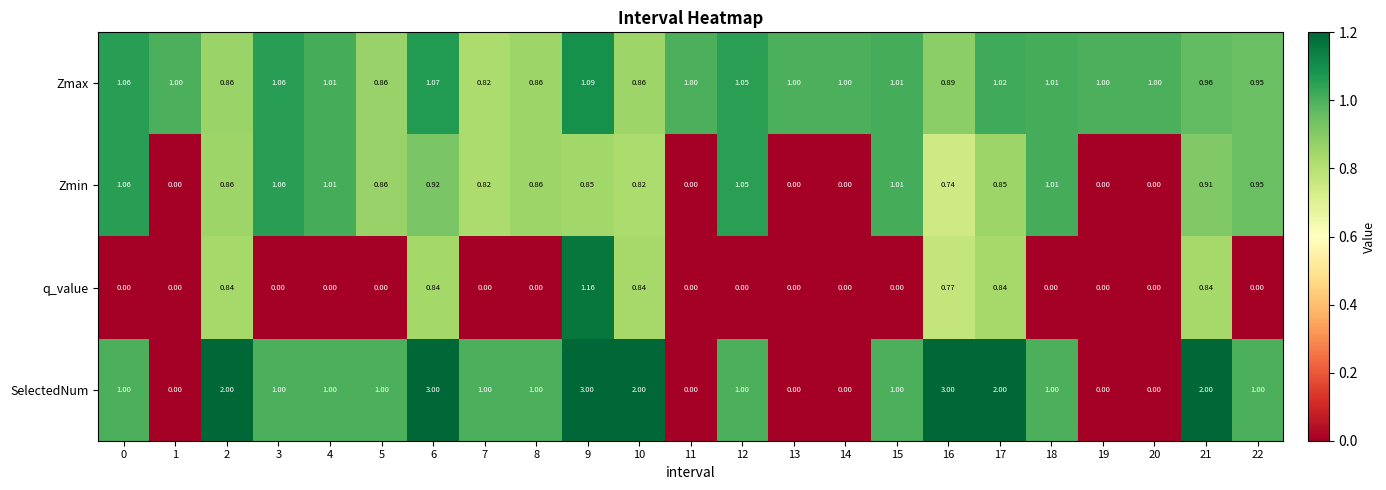

Which series has the widest spread of values?

SelectedNum